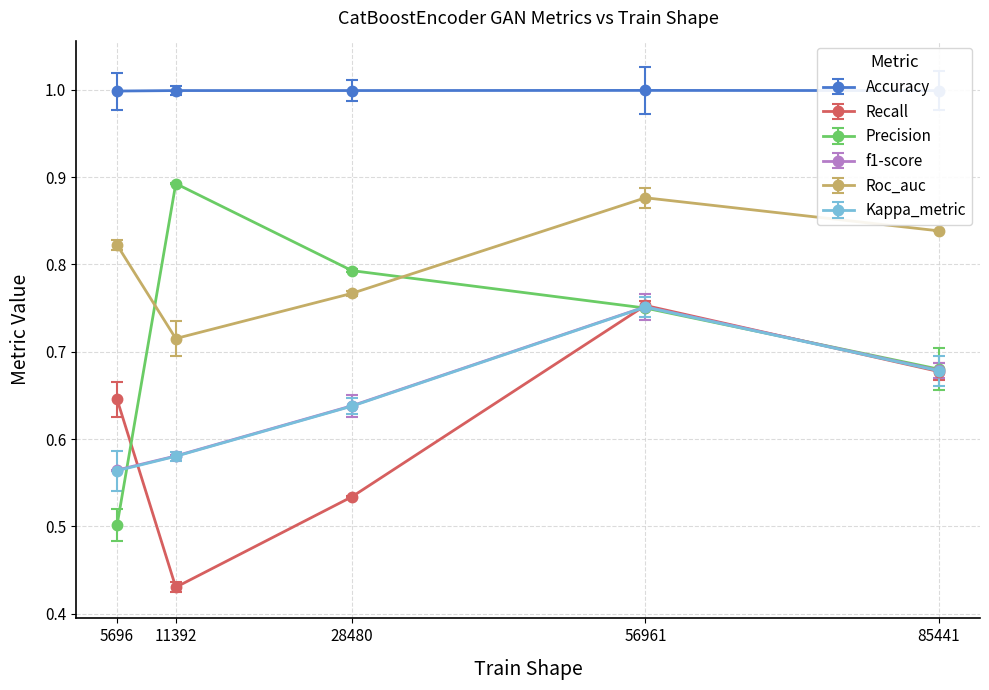

Which has a higher value, 85441 or 56961?

56961